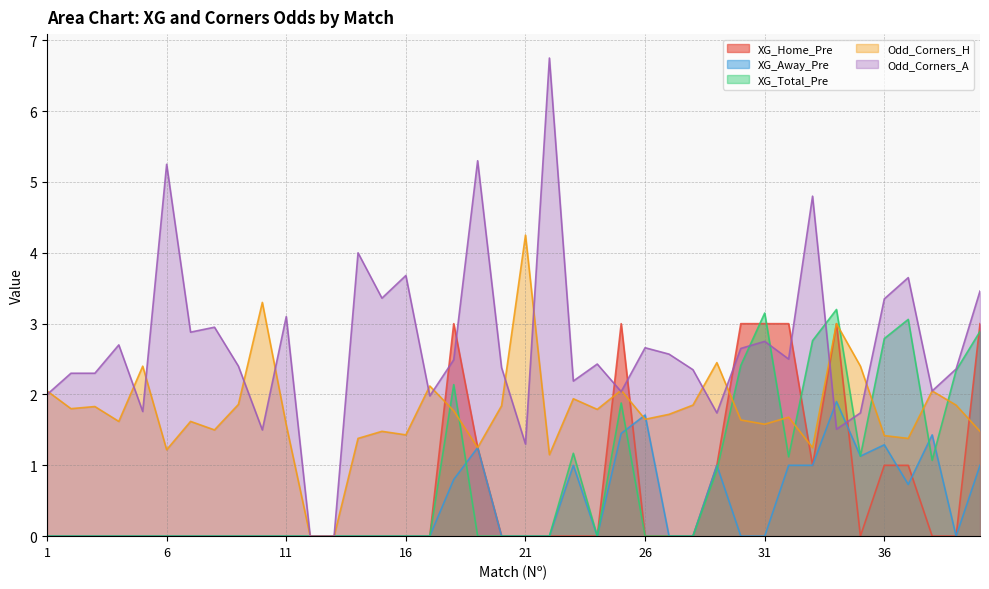

What is the average value of the XG_Total_Pre series?

0.8